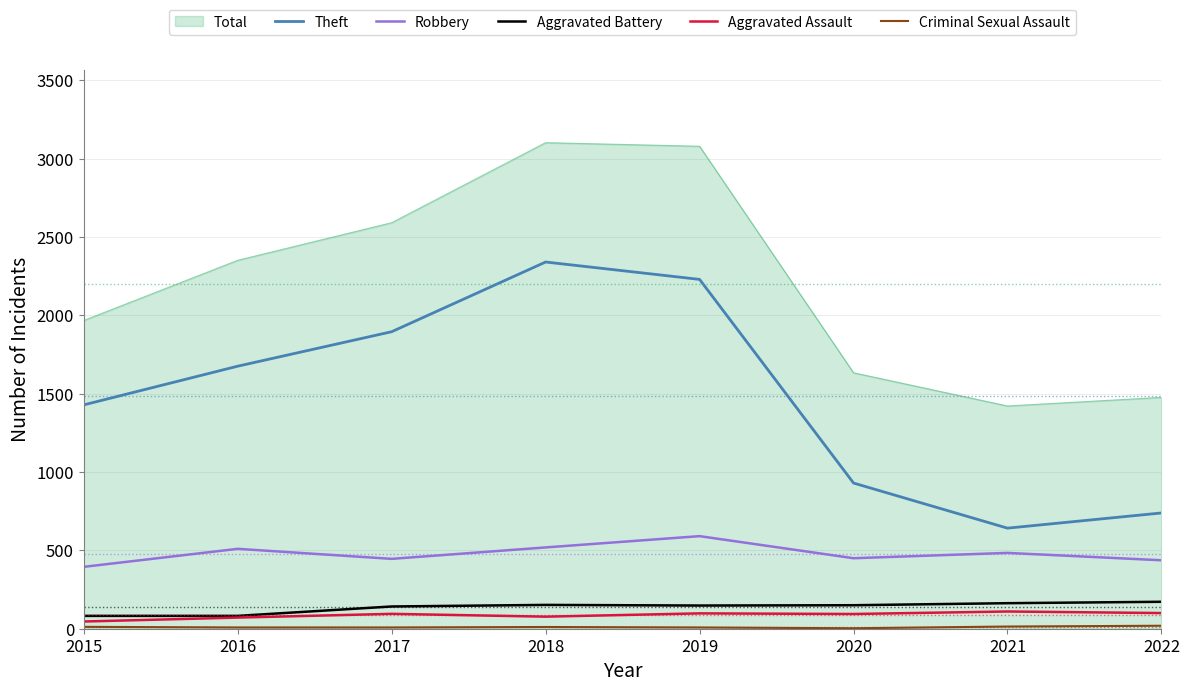

True or false: Theft and Robbery cross at least once.

False